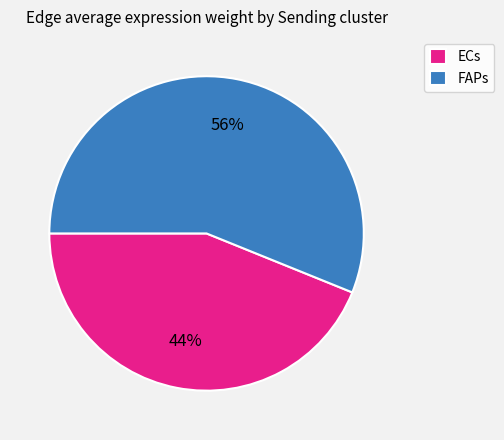

Count the number of slices in the pie.

2